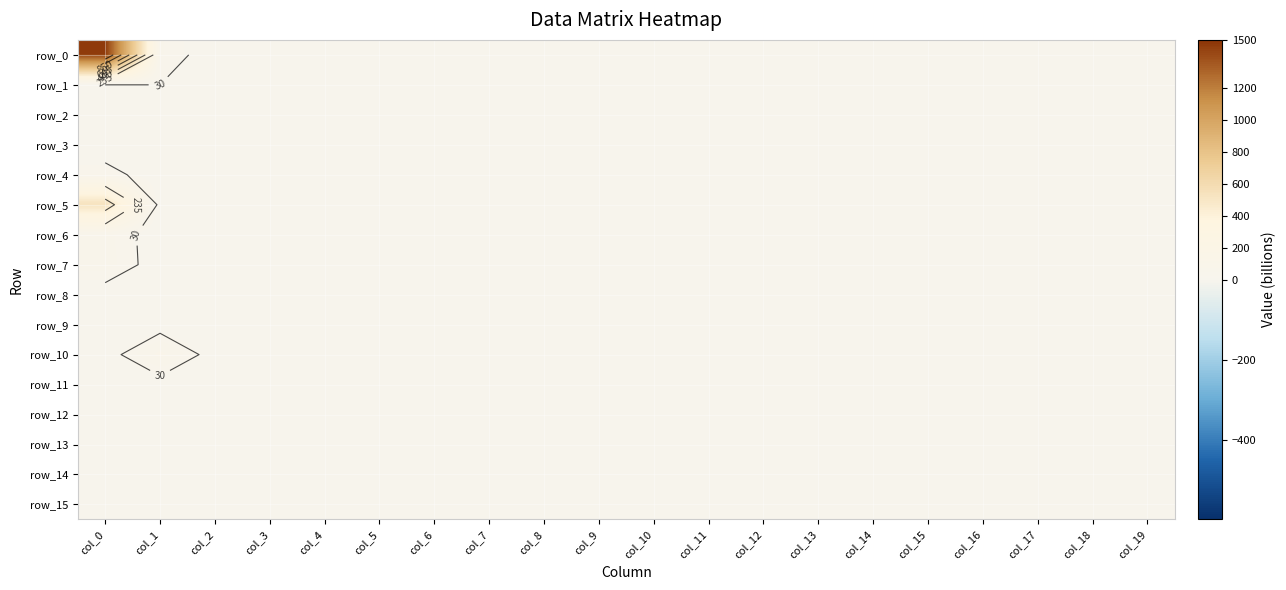

At col_16, list the series in order from smallest to largest.

row_0, row_1, row_2, row_3, row_4, row_5, row_6, row_7, row_8, row_9, row_10, row_11, row_12, row_13, row_14, row_15